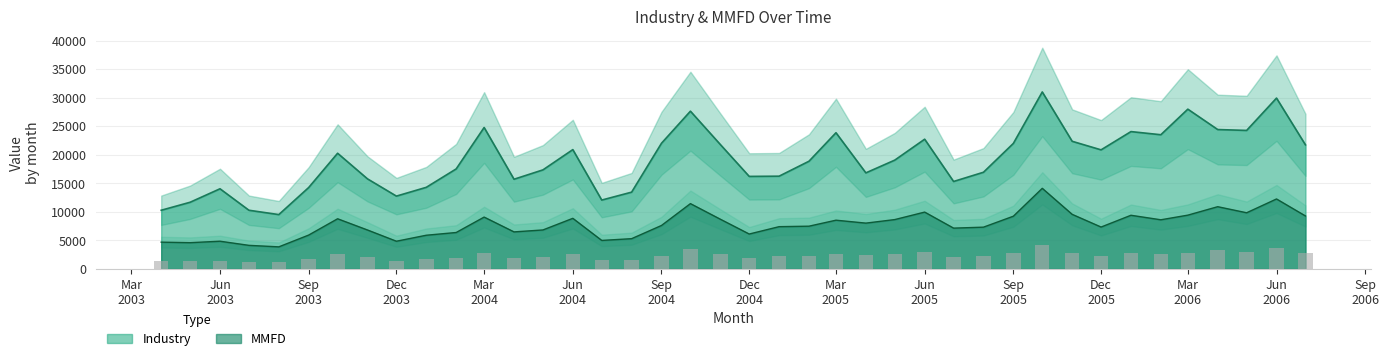

How many data points in Industry are above 19062?

19